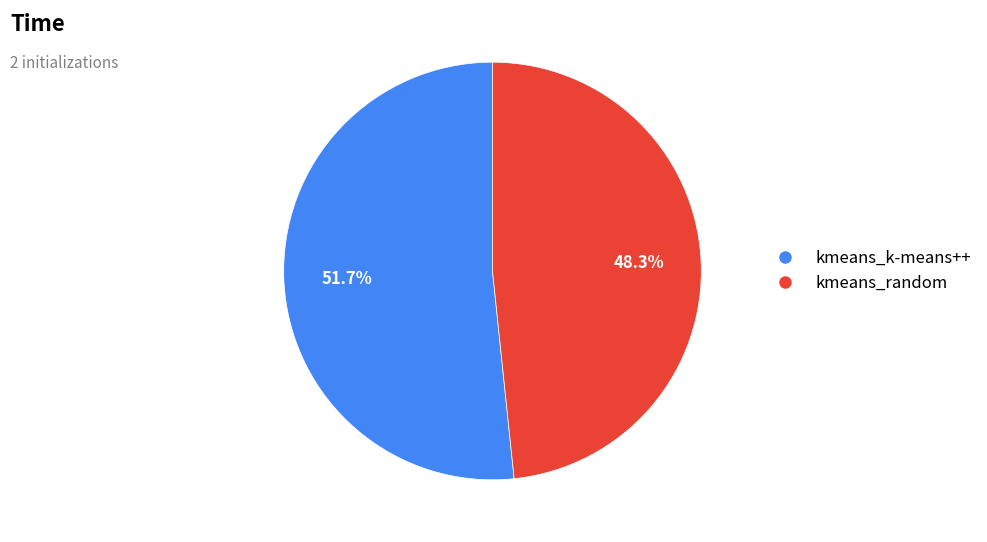

Is it true that kmeans_k-means++ is 52% of the pie?

True